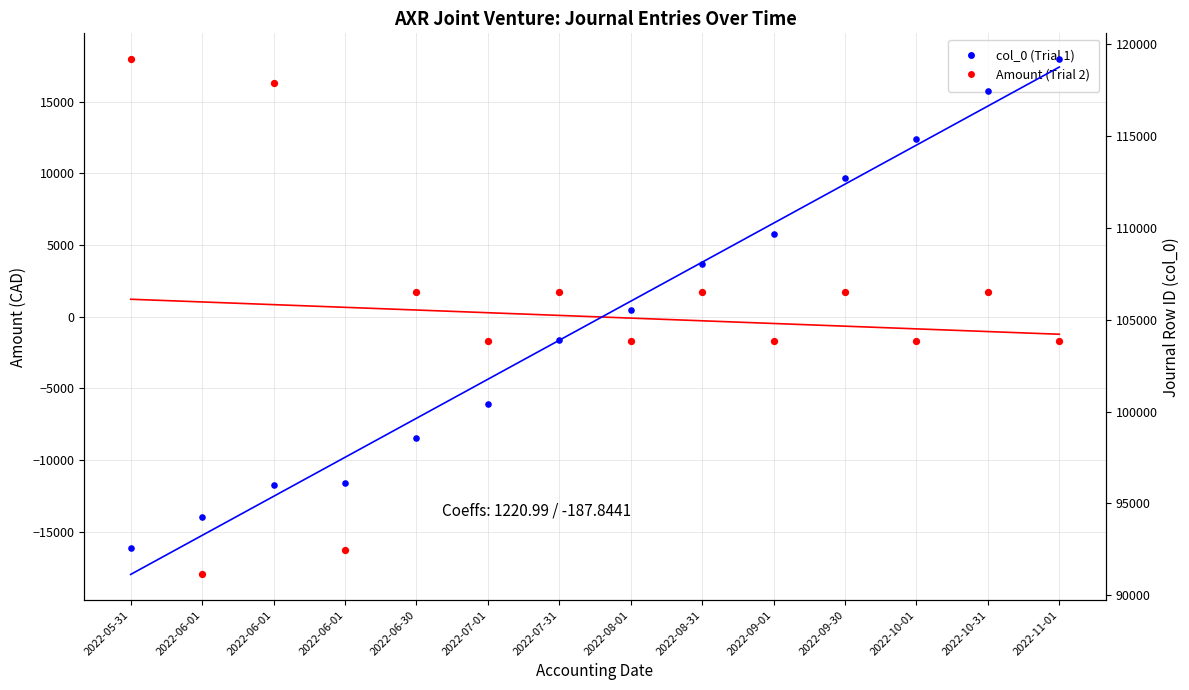

Is the value of col_0 at 2022-09-01 greater than the value of col_0 (trend) at 2022-10-01?

No